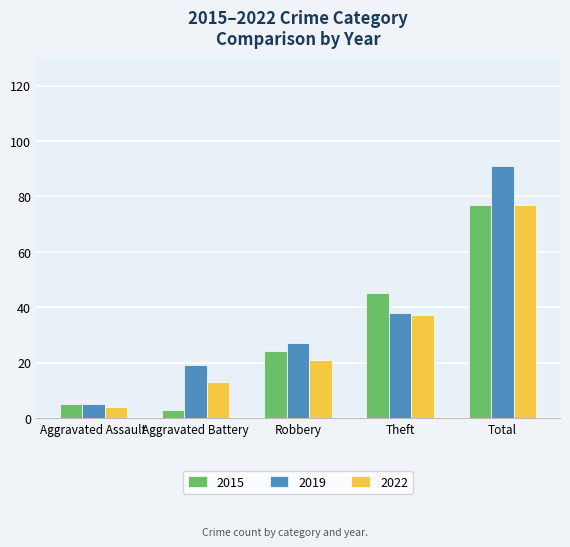

What is the label of the 5th bar from the right?

Aggravated Assault